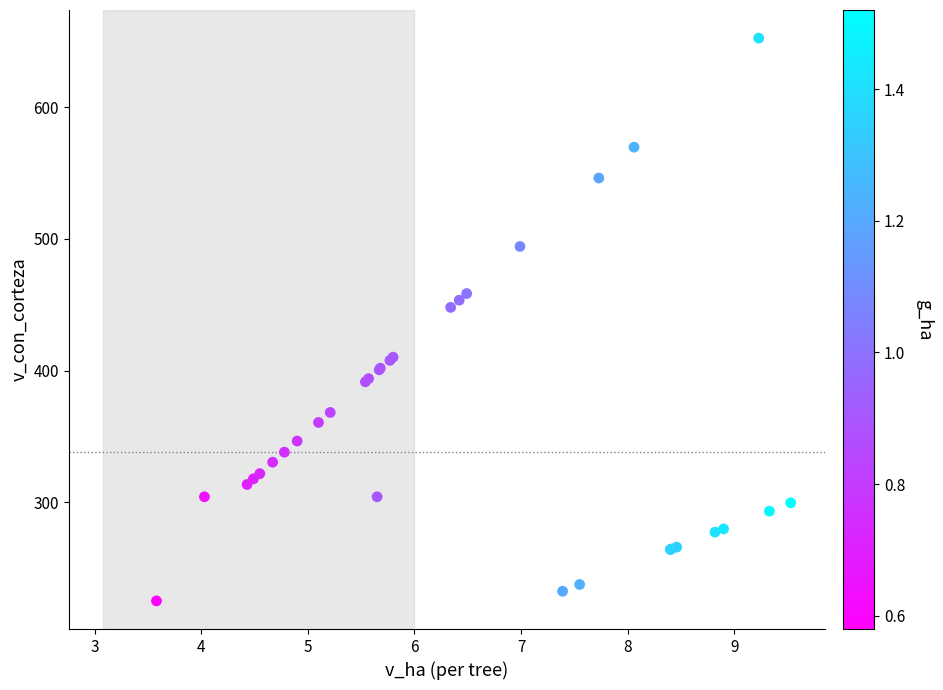

What Y value in the scatter plot is closest to 438?

448.0